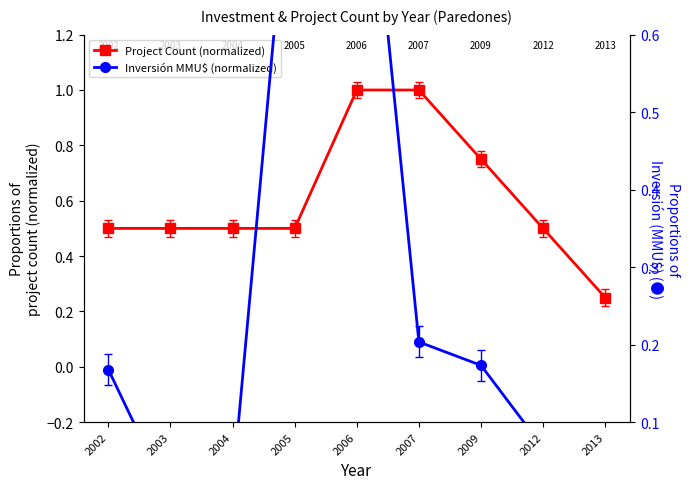

True or false: Project Count (normalized) has more than 1 interior local peaks.

False